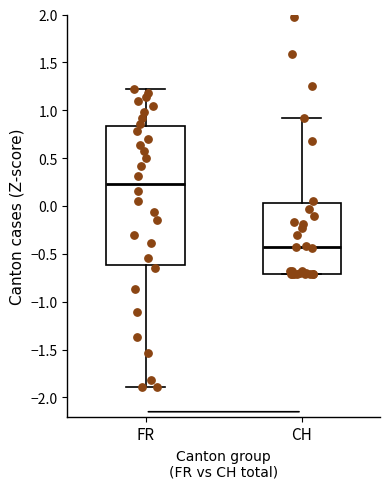

Reading left to right, transcribe this box plot: for each box, give where its median line is, the range the box spans, and where its two whiskers end, as read against the y-axis. The values are not printed on the chart, so give them approximately, as read against the axis.

FR: median 0.25, box -0.60 to 0.85, whiskers -1.90 to 1.20
CH: median -0.40, box -0.70 to 0.05, whiskers -0.70 to 0.90